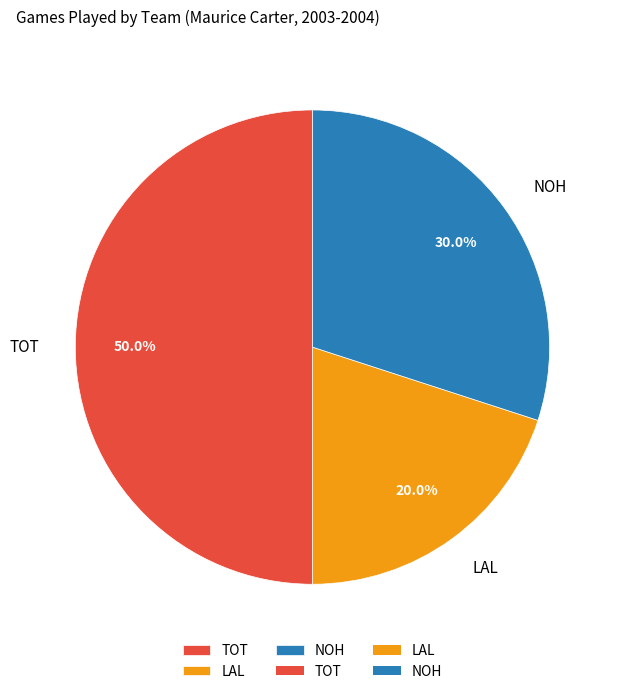

Is it true that TOT is 50% of the pie?

True